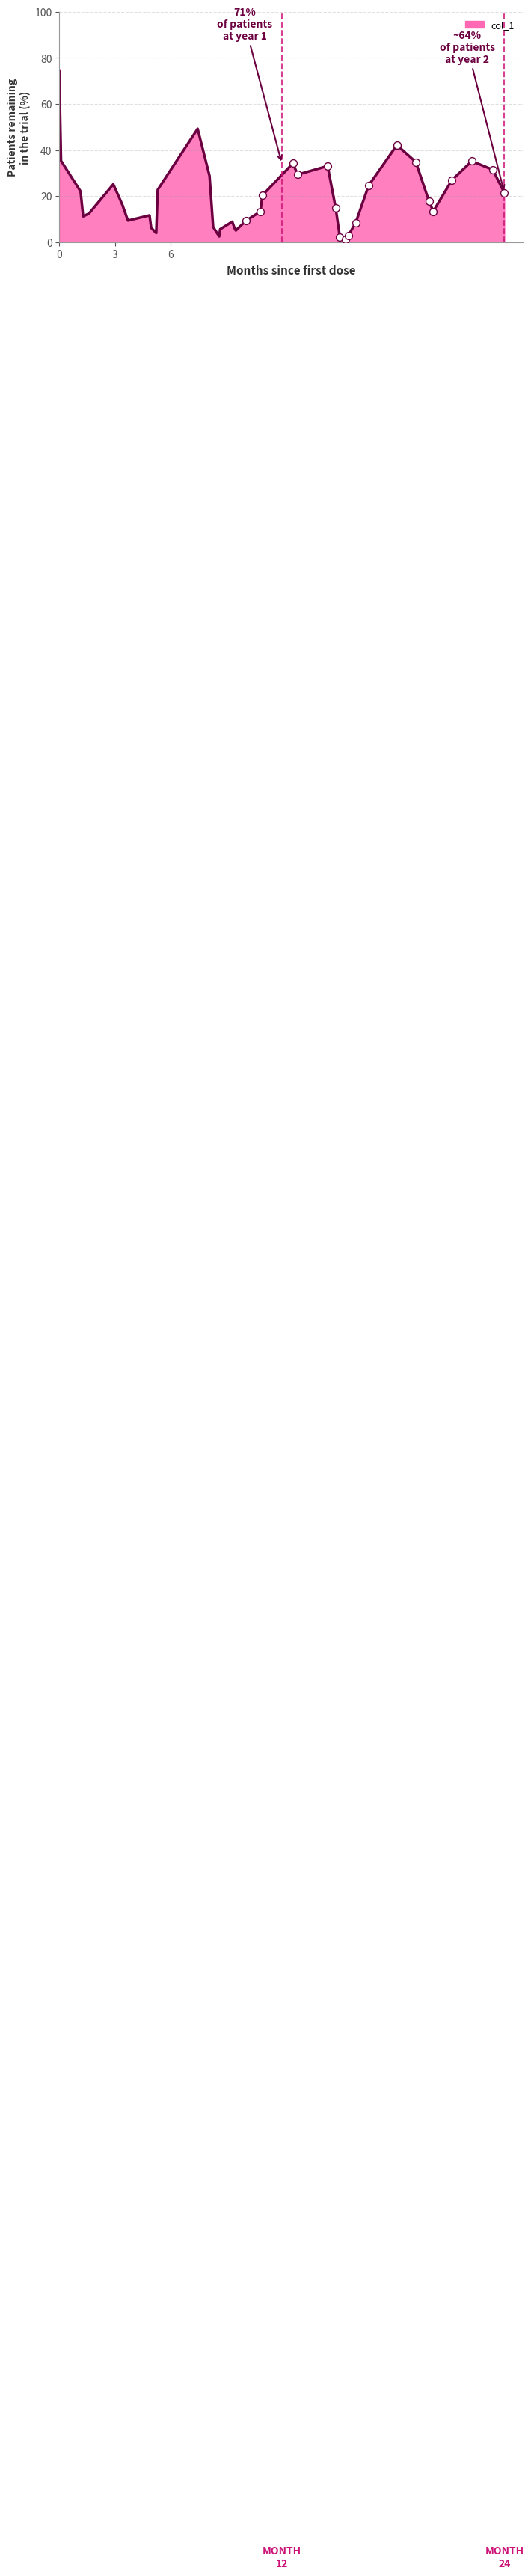

What is the greatest value displayed?

74.5